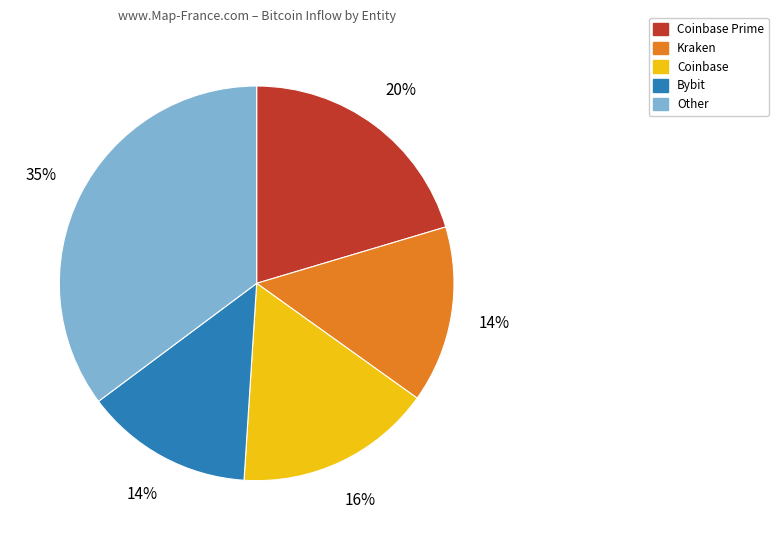

Does any single category account for the majority?

No